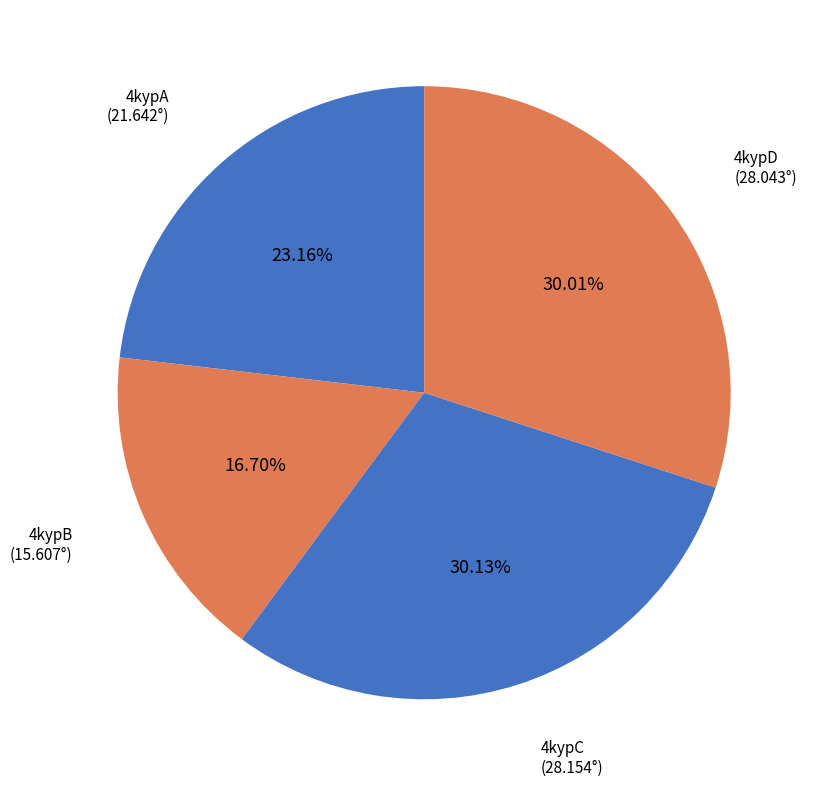

Count the number of slices in the pie.

4